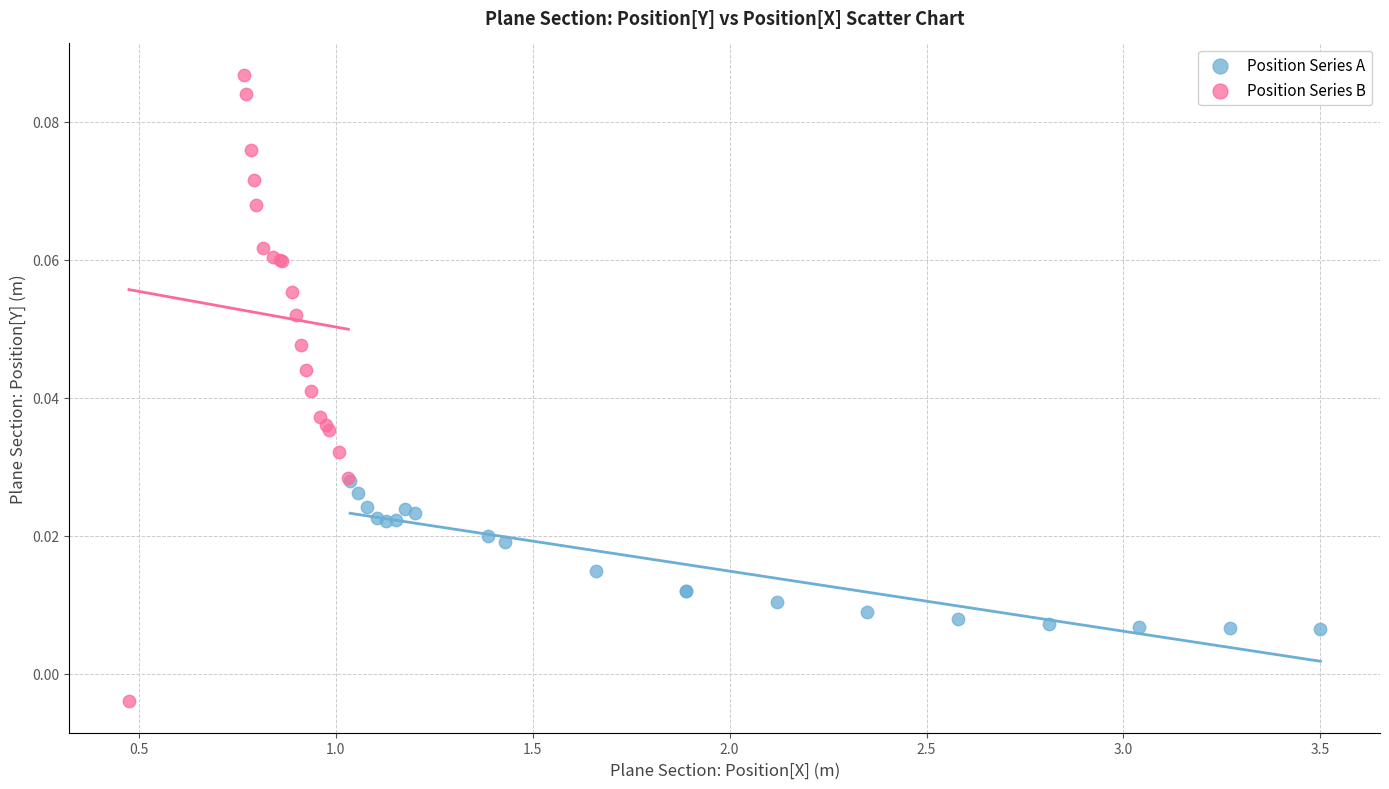

Which series contains the highest Y value?

Position Series B